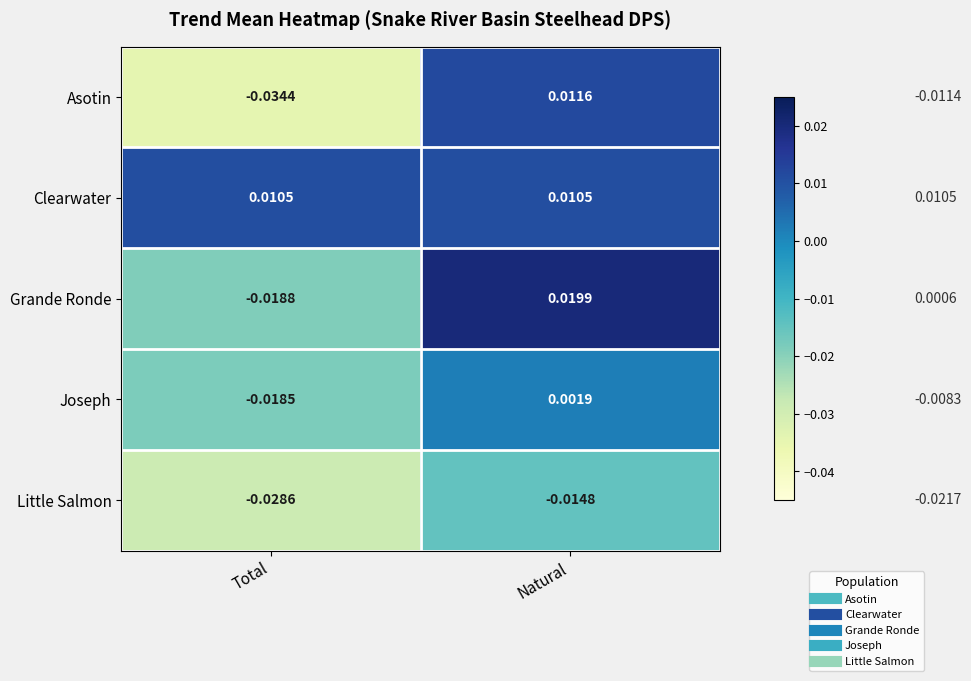

Between Total and Natural, which series saw the biggest shift?

Asotin